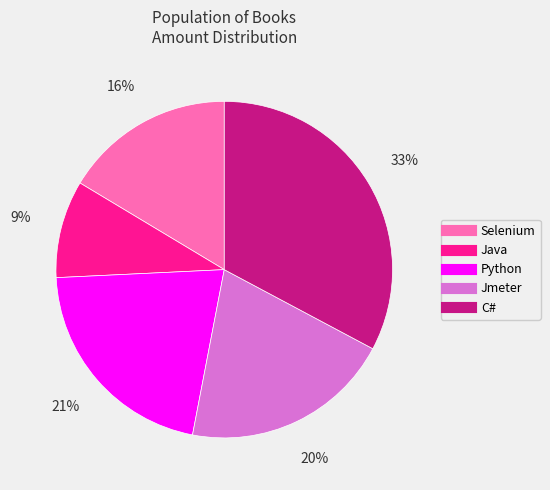

True or false: Python accounts for 21% of the total.

True